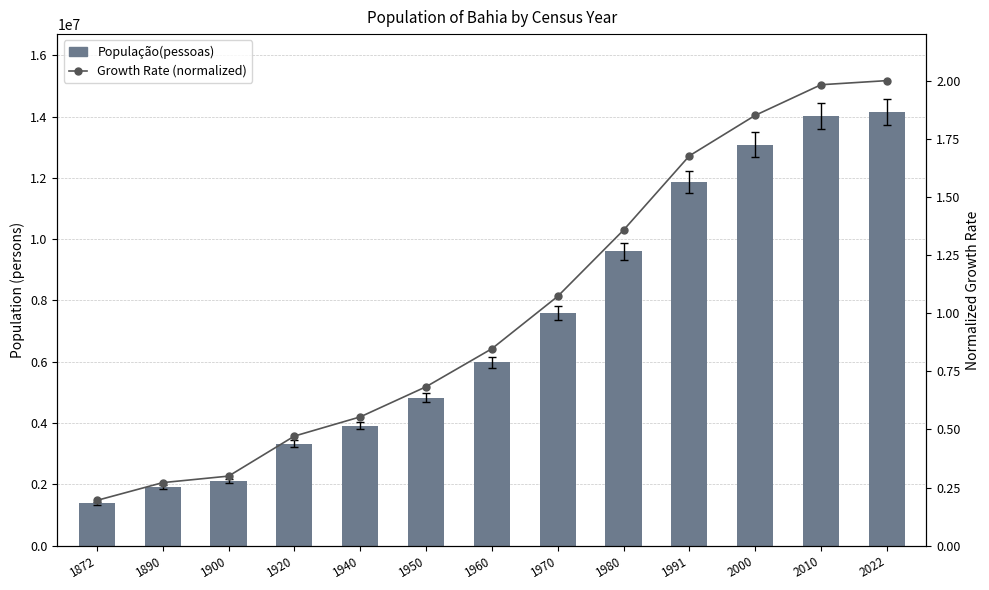

Are the bars grouped side by side (vs. stacked)?

Yes